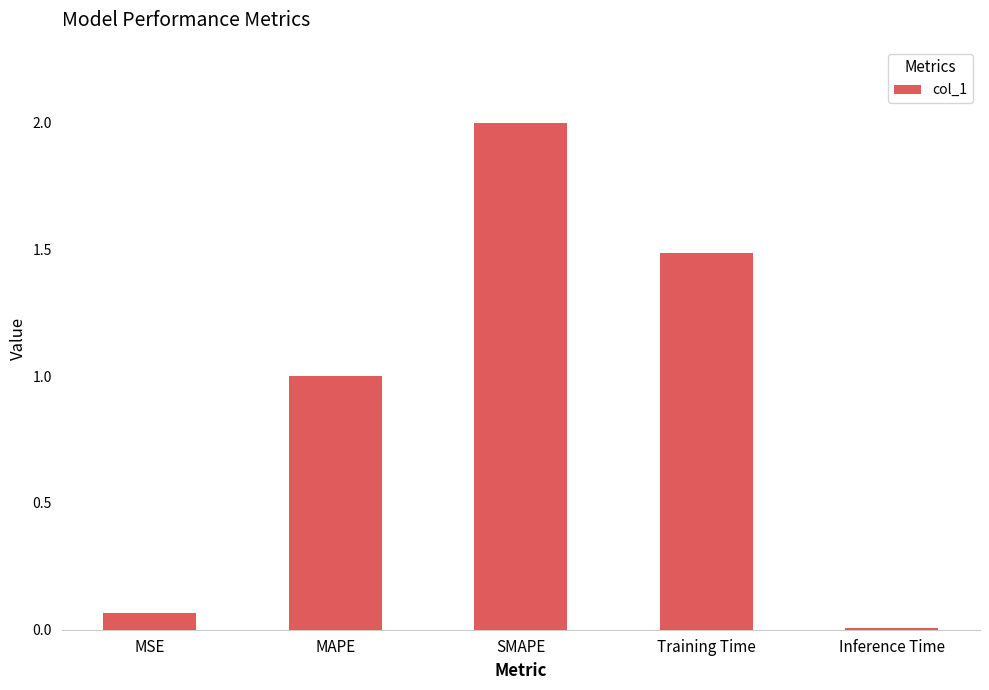

How many bars are there in total?

5